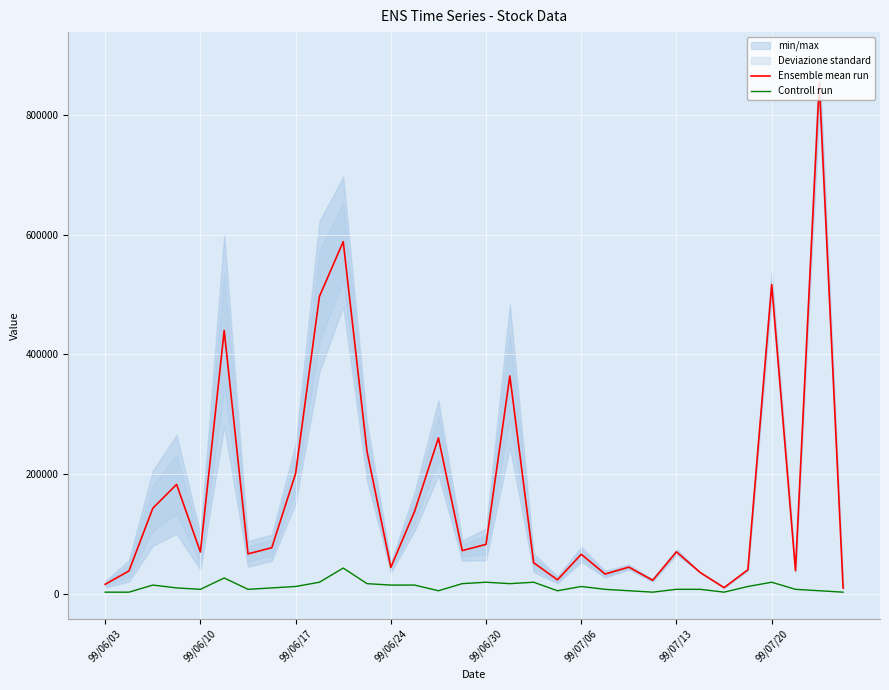

What is the maximum value for Ensemble mean run?

853770.0